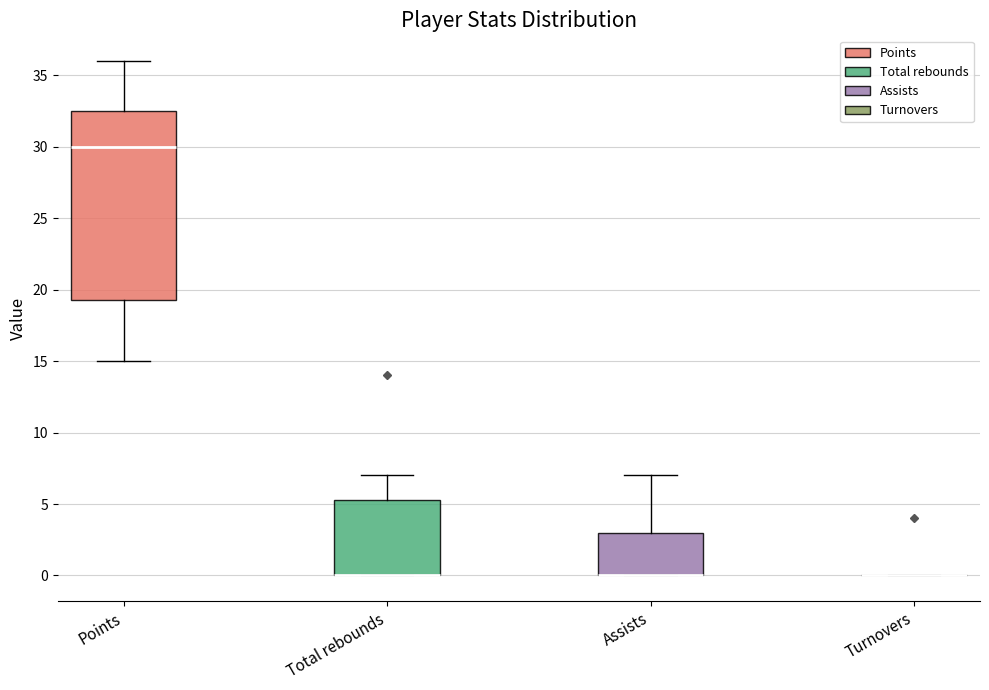

Reading left to right, transcribe this box plot: for each box, give where its median line is, the range the box spans, and where its two whiskers end, as read against the y-axis. The values are not printed on the chart, so give them approximately, as read against the axis.

Points: median 30.0, box 19.5 to 32.5, whiskers 15.0 to 36.0
Total rebounds: median 0.0 (drawn on the box's lower edge), box 0.0 to 5.5, whiskers 0.0 to 7.0
Assists: median 0.0 (drawn on the box's lower edge), box 0.0 to 3.0, whiskers 0.0 to 7.0
Turnovers: box collapsed to a line at 0.0, whiskers 0.0 to 0.0